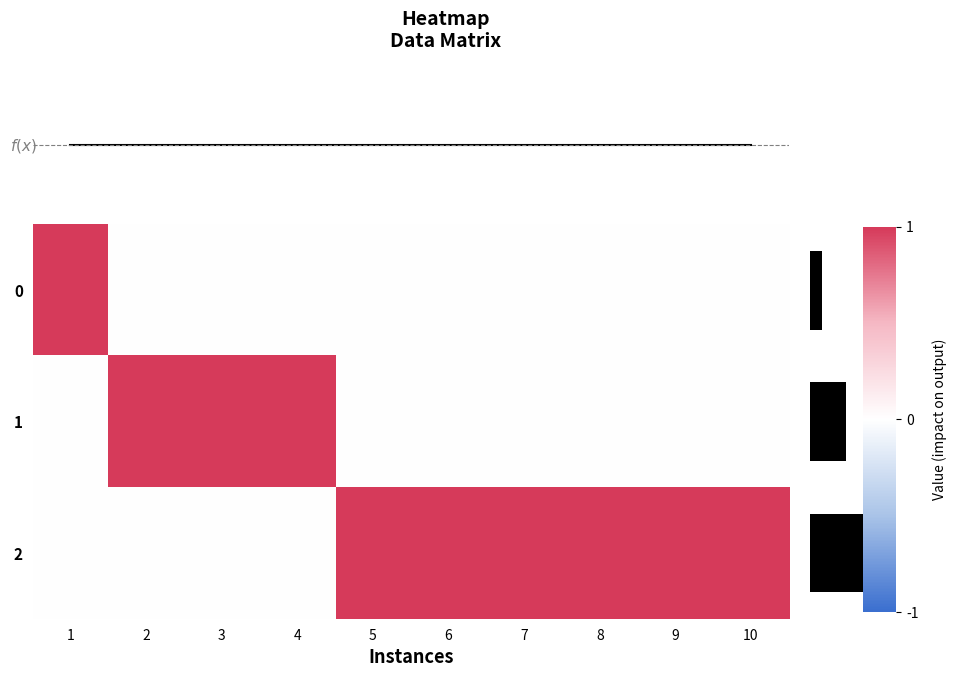

What is the spread (max minus min) of values at 2?

1